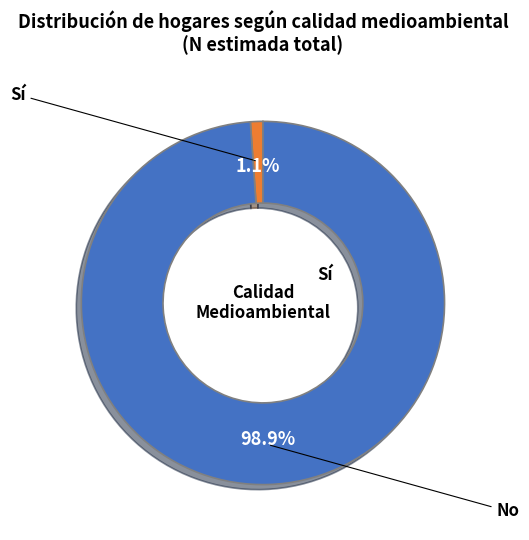

Is there any slice that represents more than half of the pie?

Yes